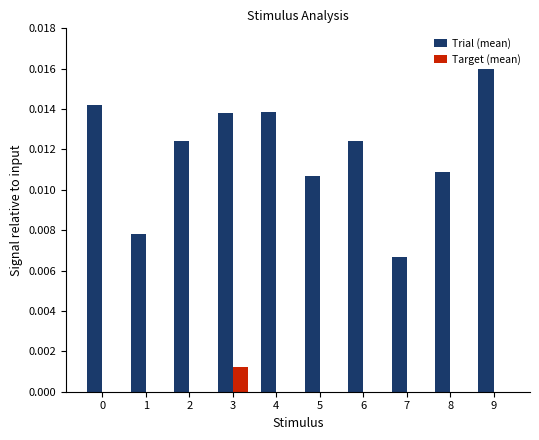

How many groups of bars are there?

10